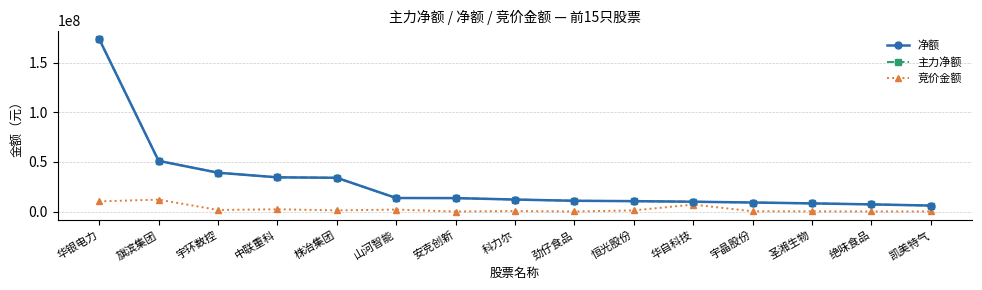

True or false: 竞价金额 and 净额 cross at least once.

False